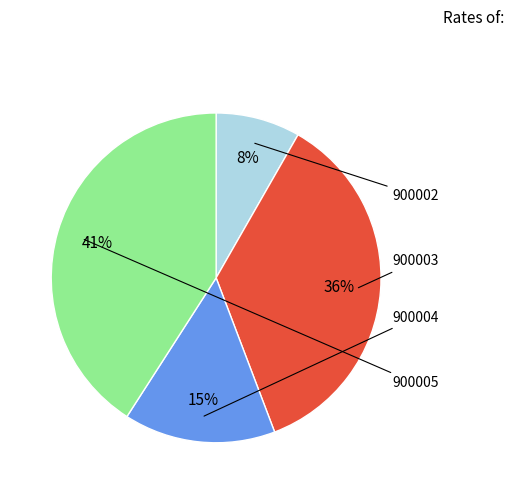

How many slices are in this pie chart?

4